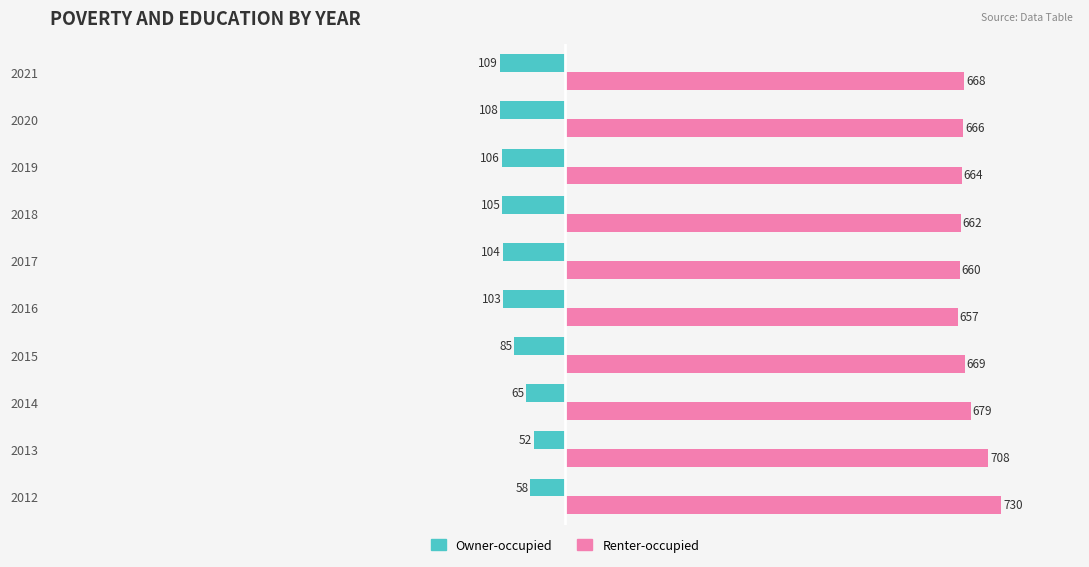

What is the difference between the Renter-occupied values at 2015 and 2020?

3